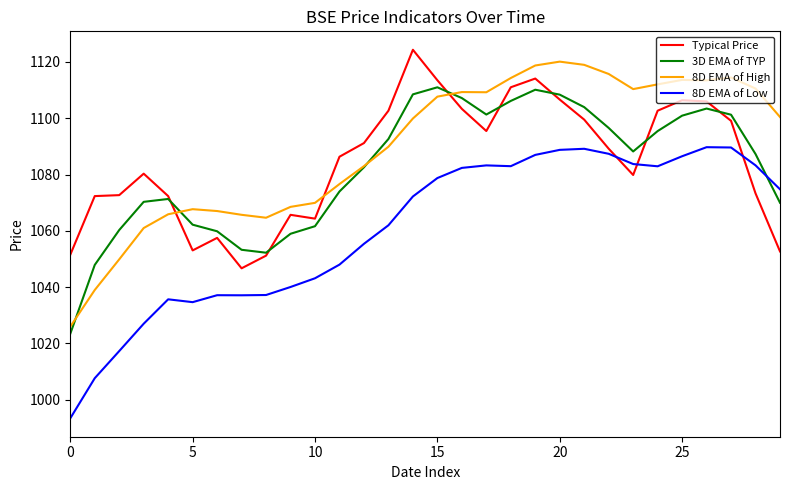

True or false: Typical Price and 8D EMA of High intersect in this chart.

True